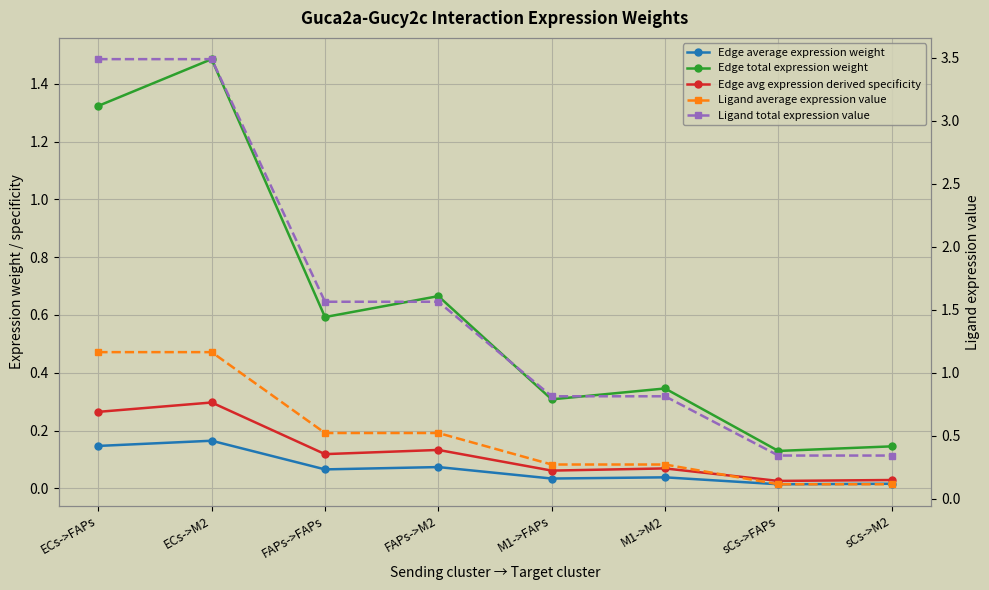

Reading left to right, transcribe all the data shown in this chart.

Edge average expression weight: 0.1	0.2	0.1	0.1	0.0	0.0	0.0	0.0
Edge total expression weight: 1.3	1.5	0.6	0.7	0.3	0.3	0.1	0.1
Edge avg expression derived specificity: 0.3	0.3	0.1	0.1	0.1	0.1	0.0	0.0
Ligand average expression value: 1.2	1.2	0.5	0.5	0.3	0.3	0.1	0.1
Ligand total expression value: 3.5	3.5	1.6	1.6	0.8	0.8	0.3	0.3